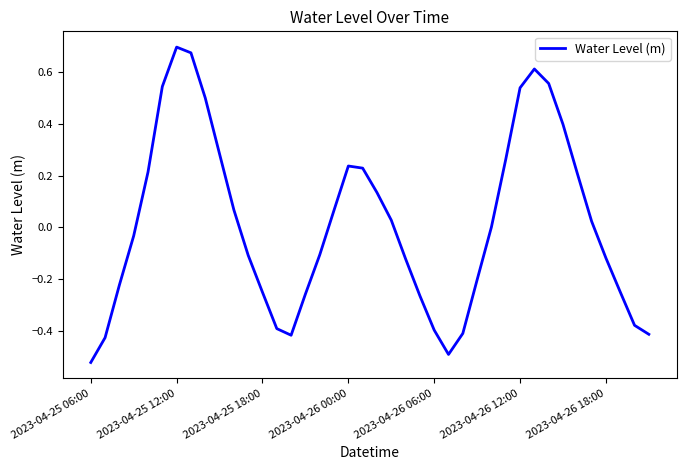

What is the difference between the maximum and minimum values?

1.2